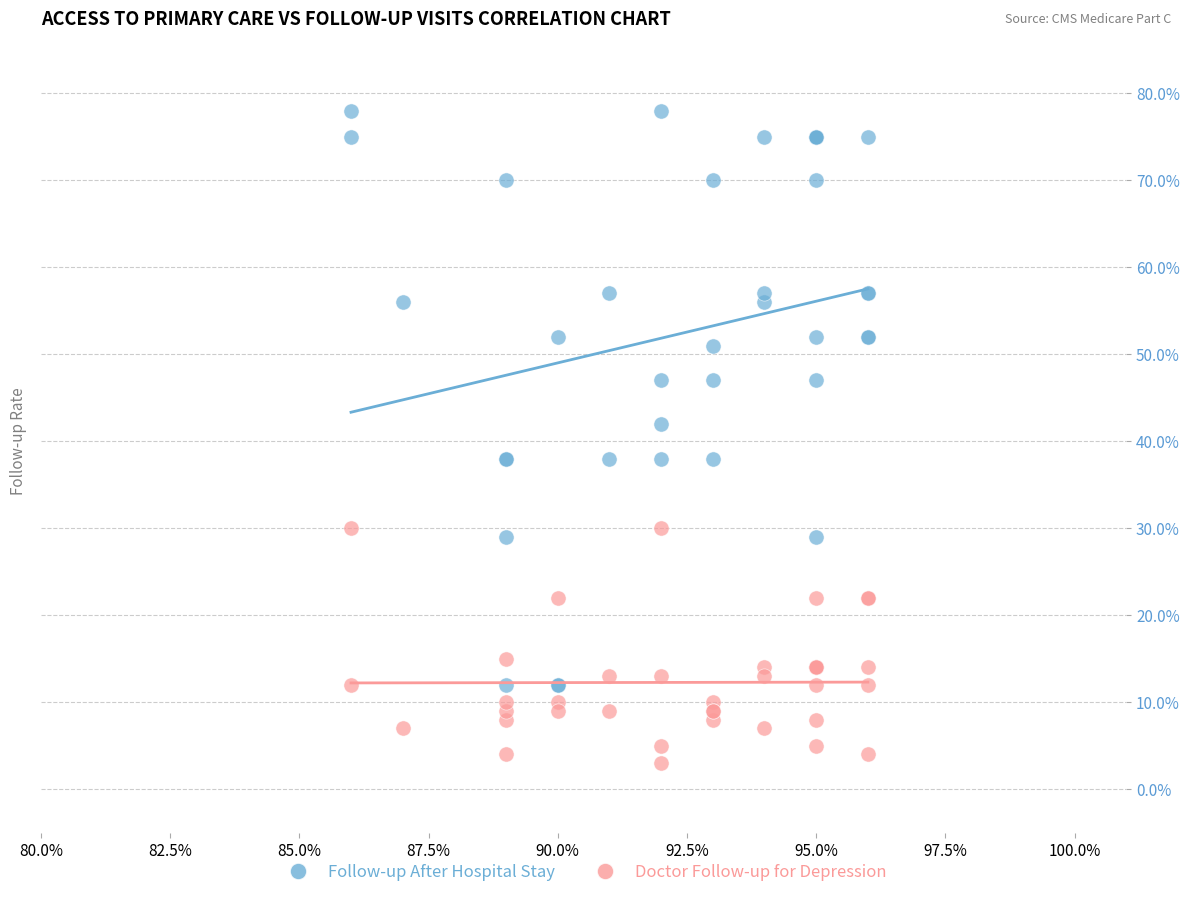

Which series contains the lowest Y value?

Doctor Follow-up for Depression